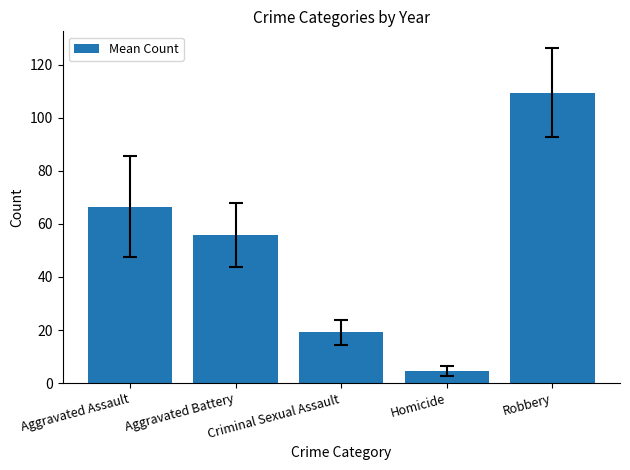

True or false: the data shows 164.4 at Robbery.

False